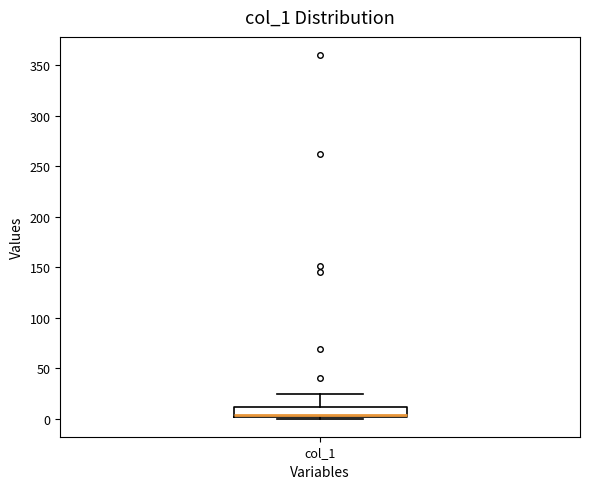

Read this box plot against the y-axis: the position of the median line, the range covered by the box, and the ends of both whiskers. The values are not printed on the chart, so give them approximately, as read against the axis.

median 5, box 0 to 10, whiskers 0 to 25